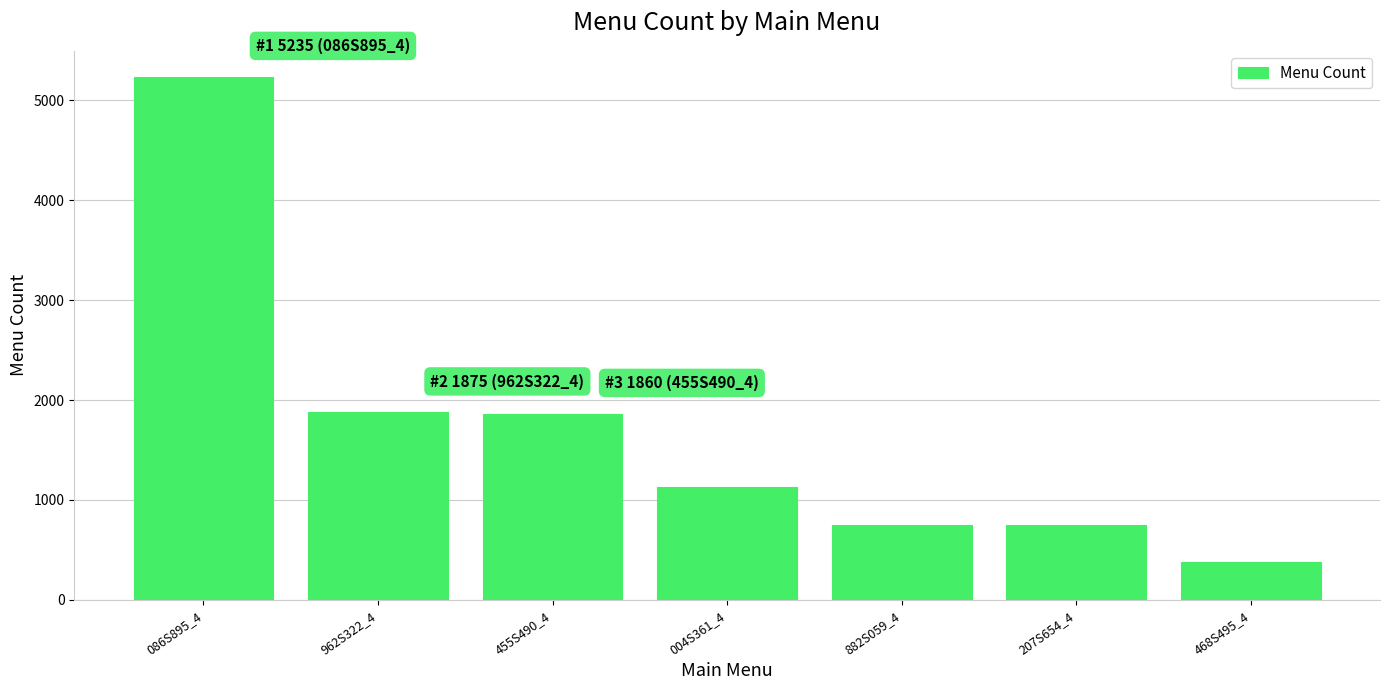

Which has a higher value, 882S059_4 or 455S490_4?

455S490_4